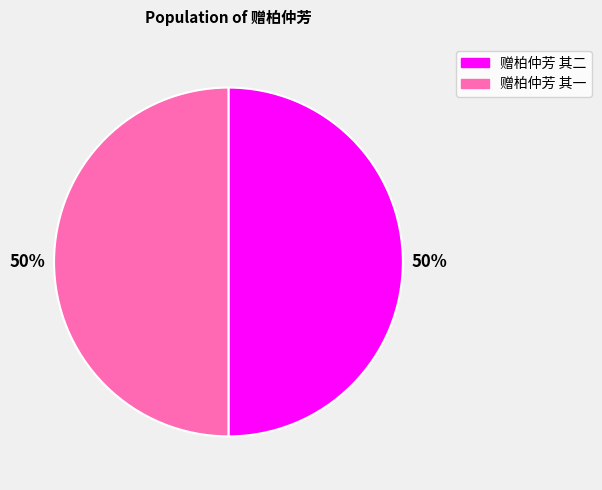

To the nearest percent, what is the combined percentage of 赠柏仲芳 其二 and 赠柏仲芳 其一?

100%